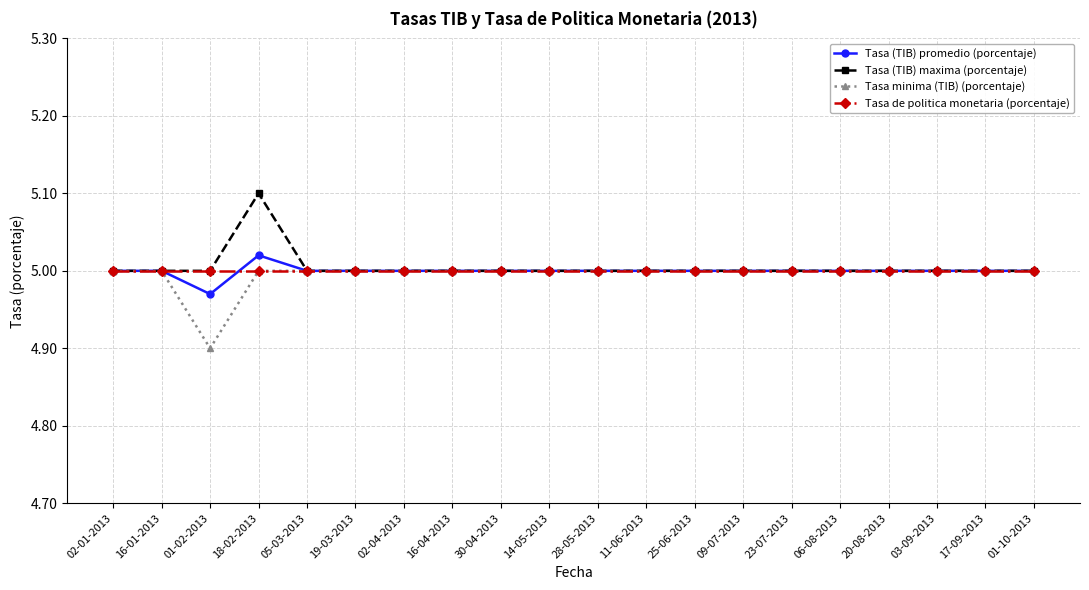

How many distinct data groups are displayed?

4